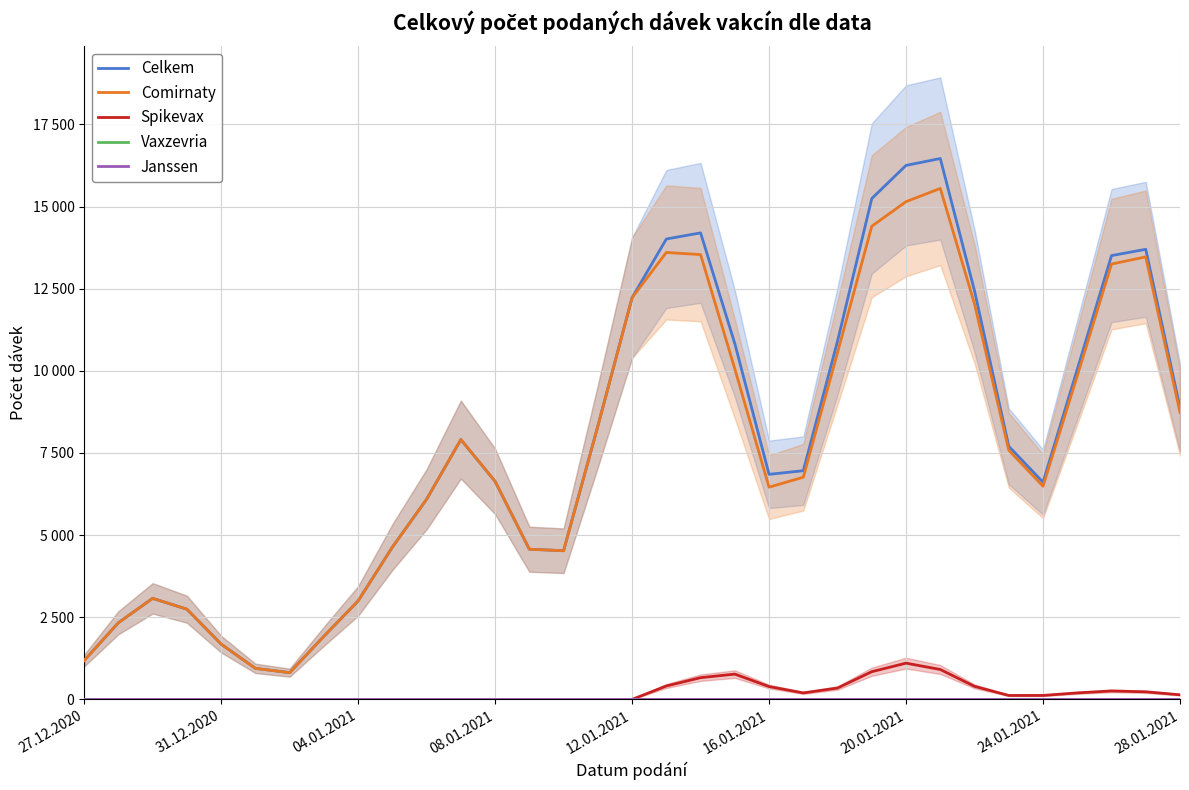

List the series in order of their peak value, highest first.

Celkem, Comirnaty, Spikevax, Vaxzevria, Janssen